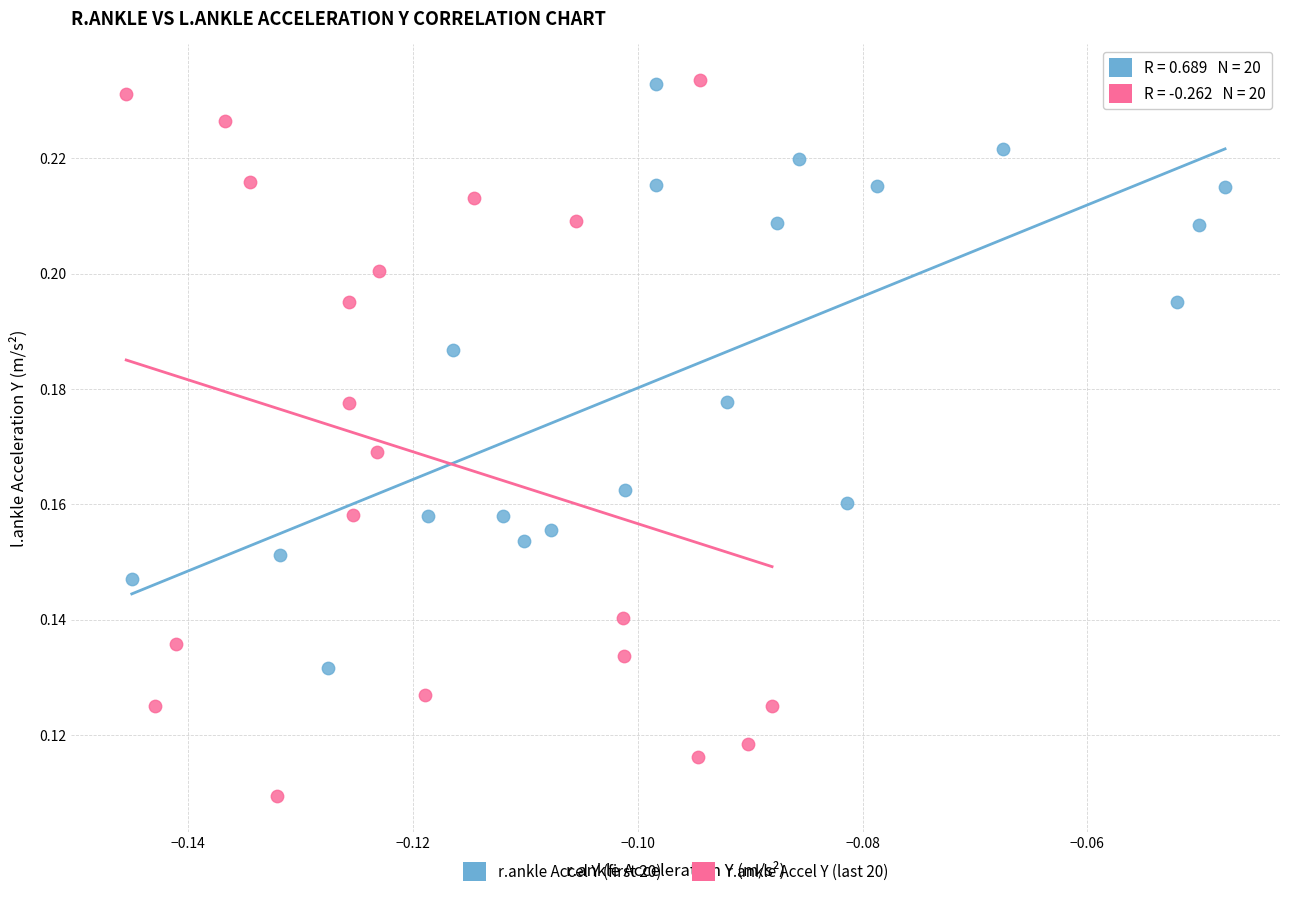

Which series reaches the minimum Y coordinate?

r.ankle Accel Y (last 20)